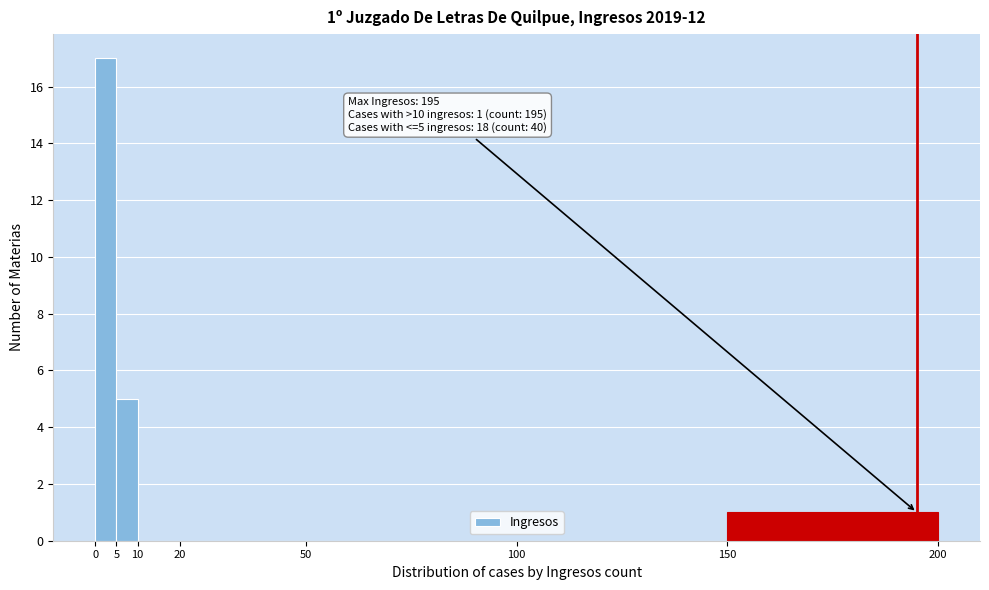

Which range on the x-axis has the tallest bar?

0 to 5